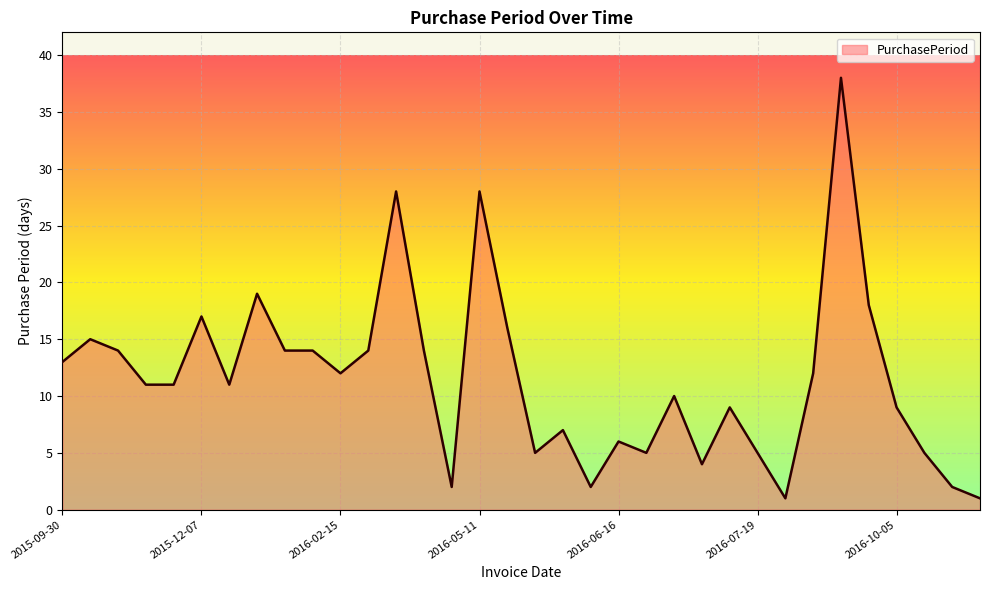

What is the maximum value shown in the chart?

38